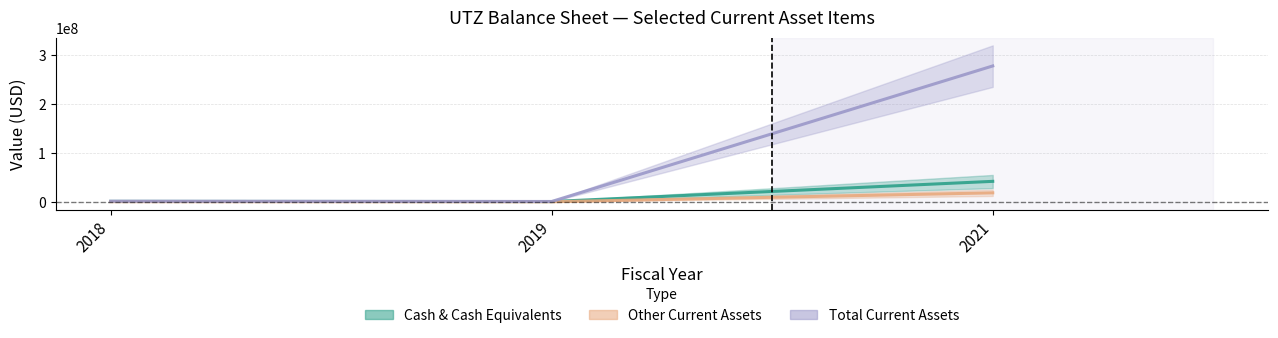

Does the chart display data point markers on the line(s)?

No